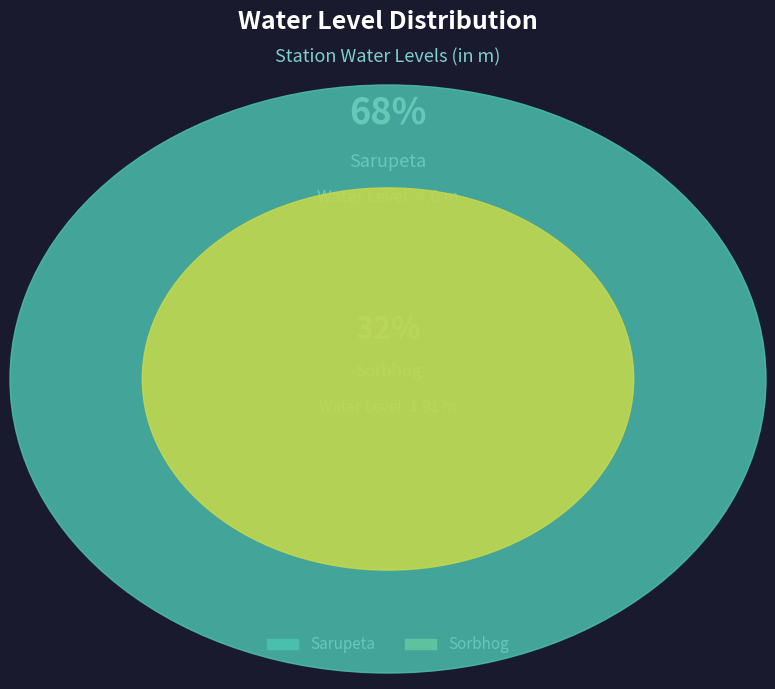

Combined, what portion of the pie is Sarupeta and Sorbhog?

100.0%